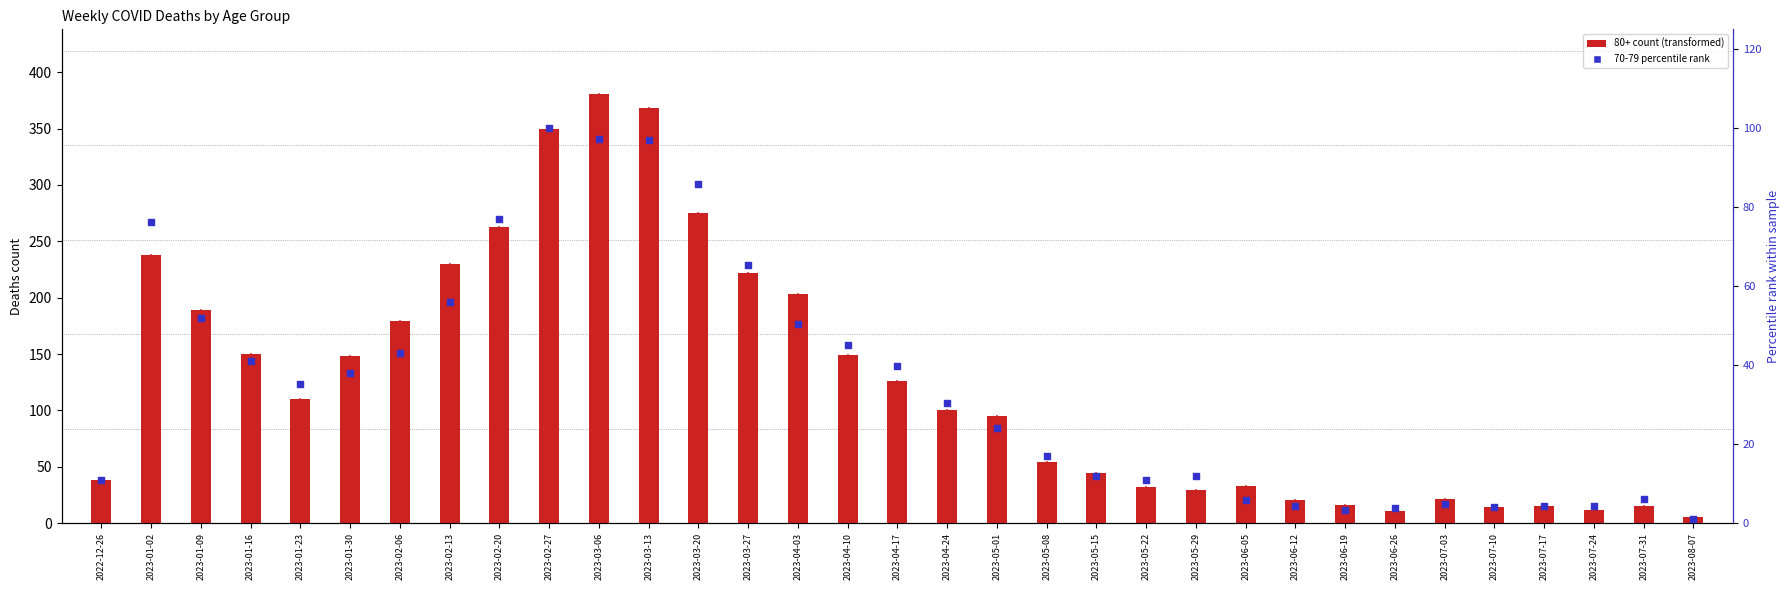

Which has a higher value, 2023-02-06 or 2023-07-24?

2023-02-06